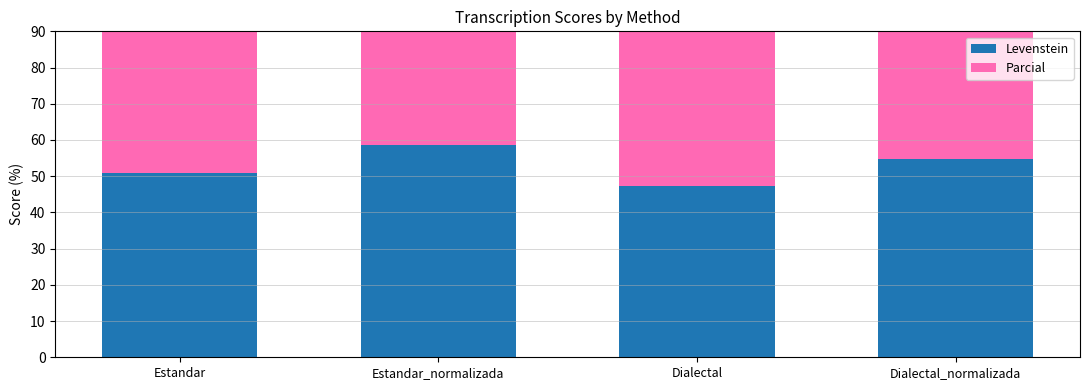

Which has a higher value, Dialectal or Dialectal_normalizada?

Dialectal_normalizada